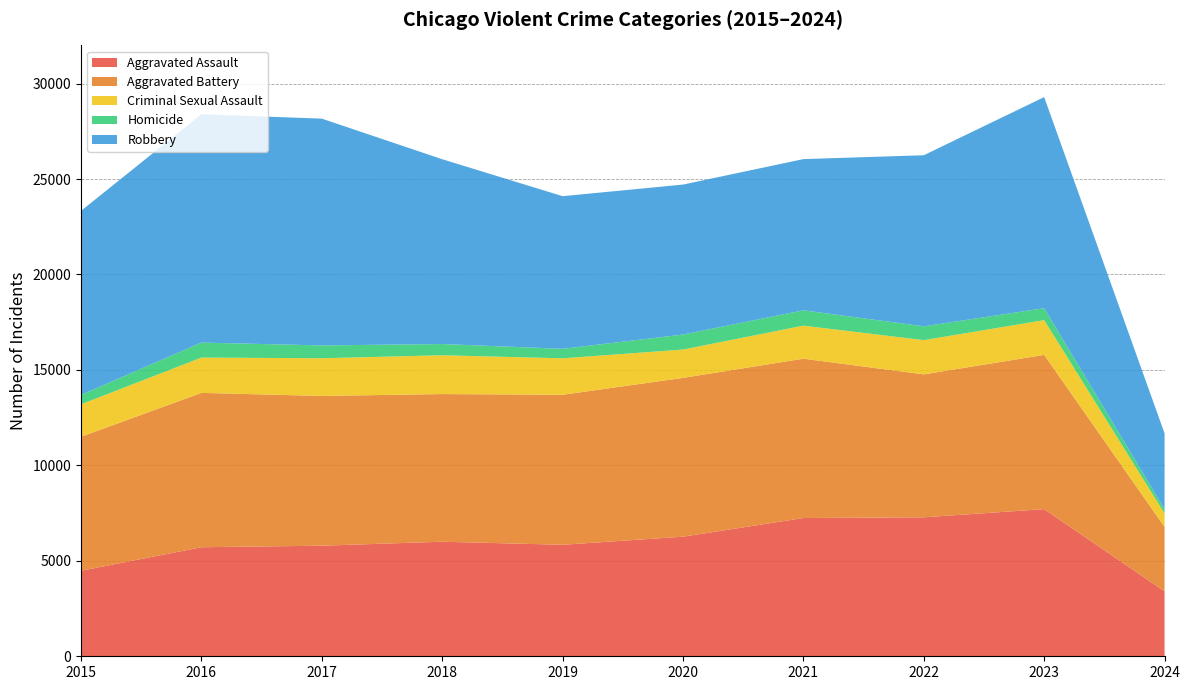

Reading right to left, list all the values displayed in this chart.

Aggravated Assault: 2024=3402	2023=7708	2022=7280	2021=7242	2020=6264	2019=5841	2018=6001	2017=5793	2016=5712	2015=4480
Aggravated Battery: 2024=3376	2023=8080	2022=7488	2021=8347	2020=8320	2019=7858	2018=7735	2017=7845	2016=8086	2015=7019
Criminal Sexual Assault: 2024=707	2023=1821	2022=1793	2021=1731	2020=1484	2019=1909	2018=2033	2017=1974	2016=1849	2015=1700
Homicide: 2024=222	2023=625	2022=724	2021=804	2020=787	2019=499	2018=588	2017=672	2016=786	2015=496
Robbery: 2024=3968	2023=11058	2022=8962	2021=7920	2020=7855	2019=7995	2018=9681	2017=11880	2016=11960	2015=9638